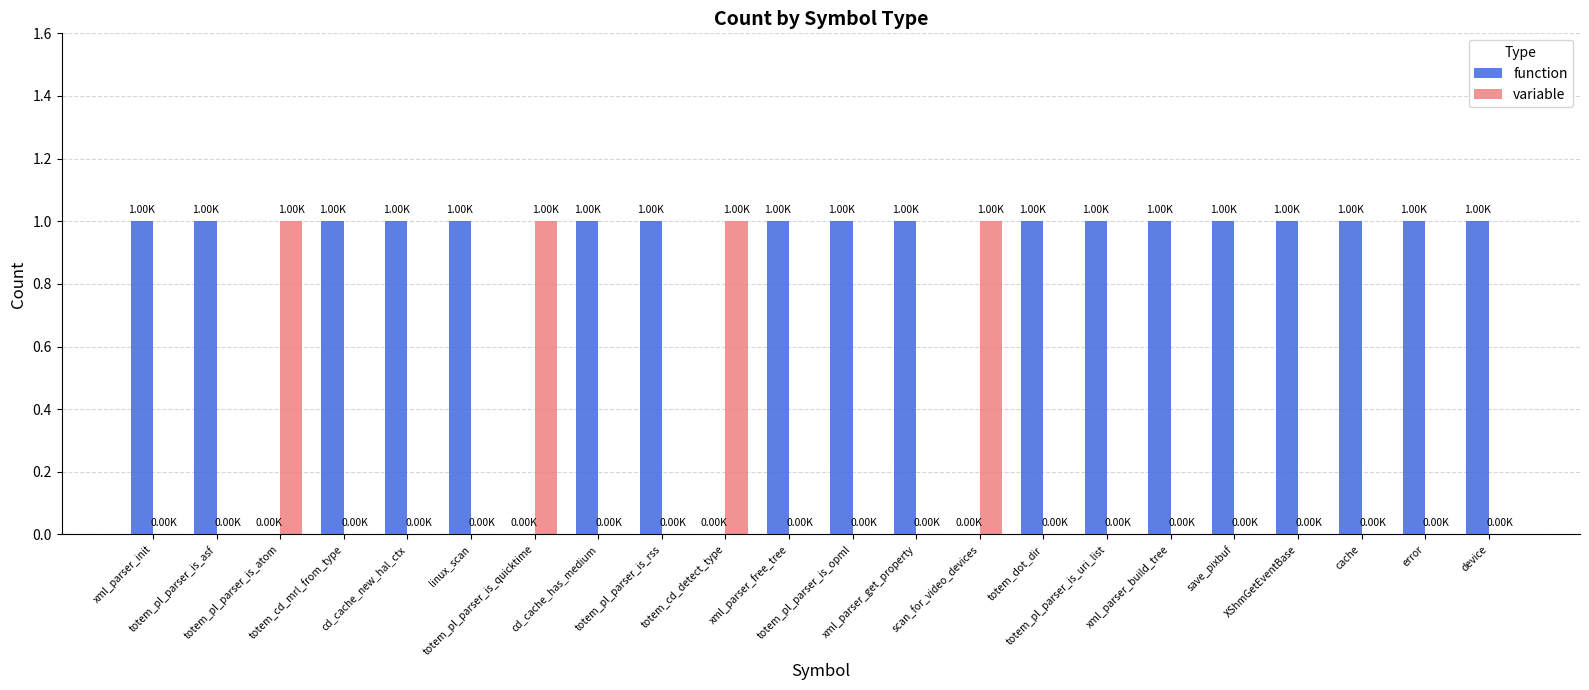

How many groups of bars are there?

22